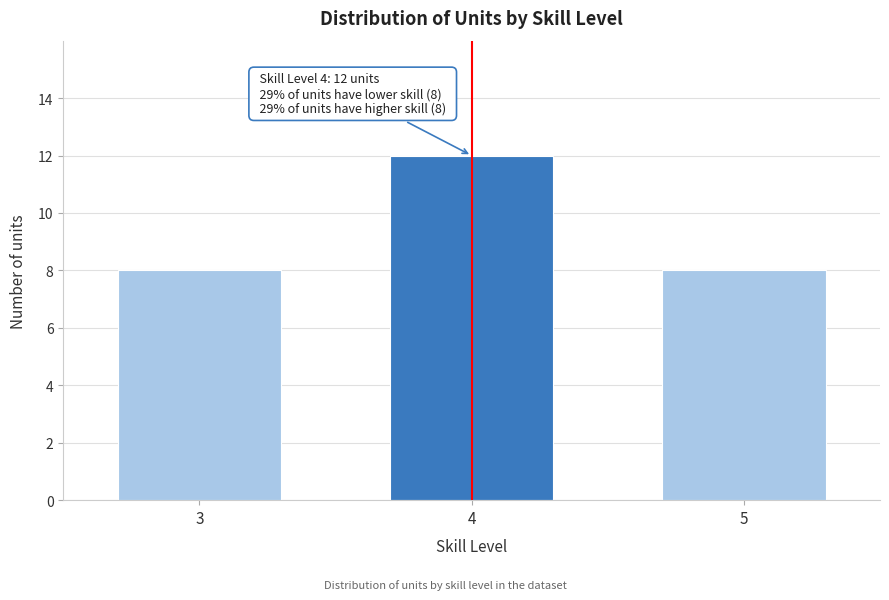

Reading right to left, what are all the values shown in this chart?

5=8	4=12	3=8